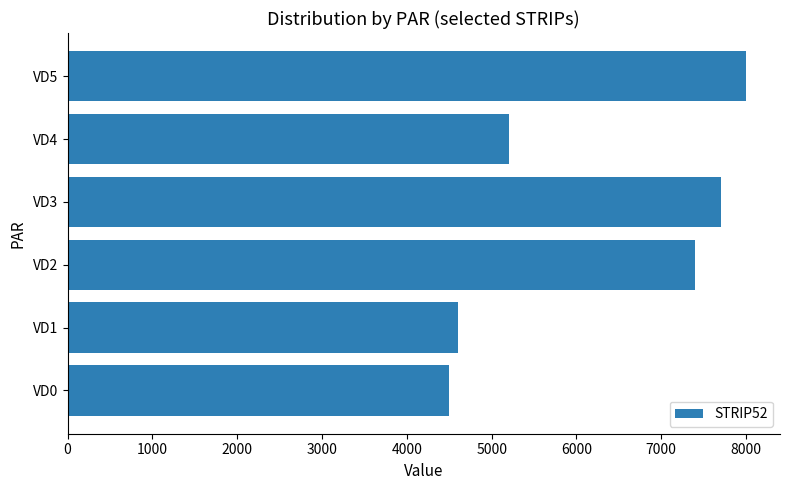

What is the difference between the second highest and minimum values?

3200